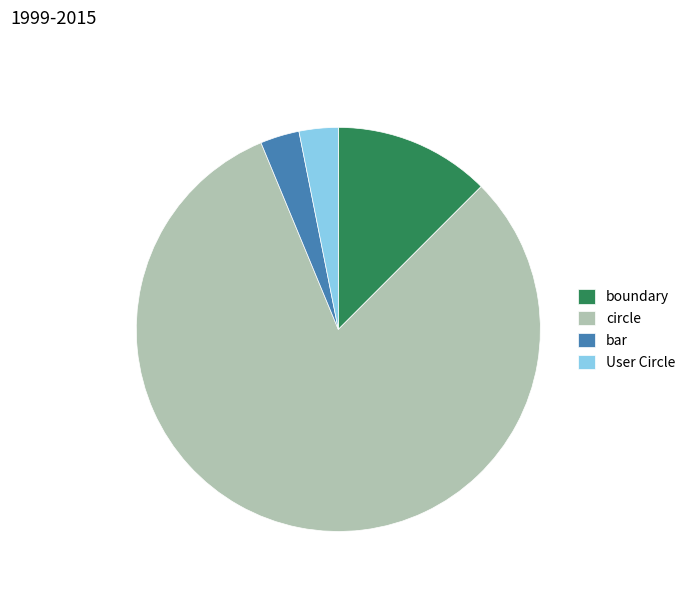

Between bar and circle, which is larger?

circle